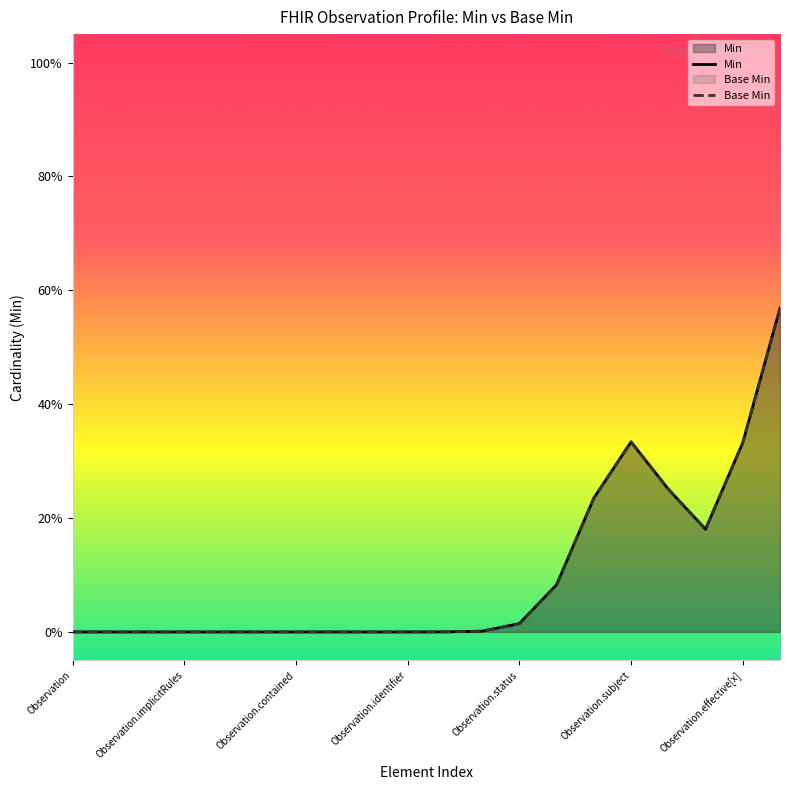

What position from the right is Observation.subject?

5